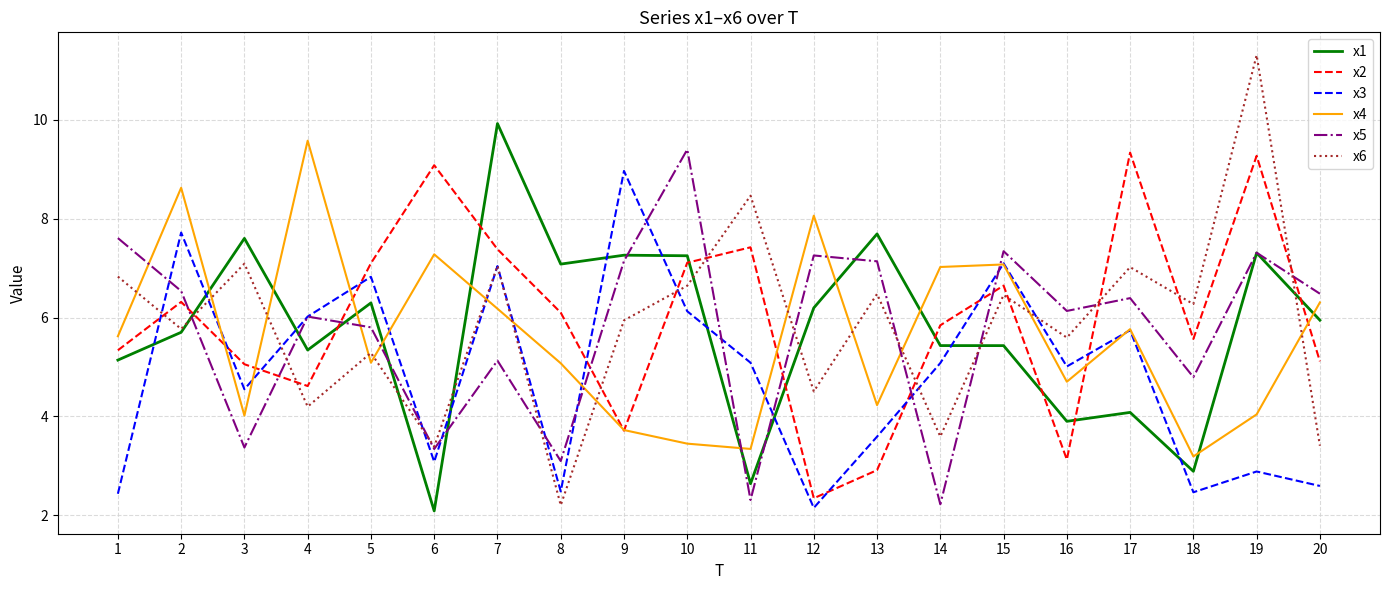

What is the total value across all series at 9?

36.7